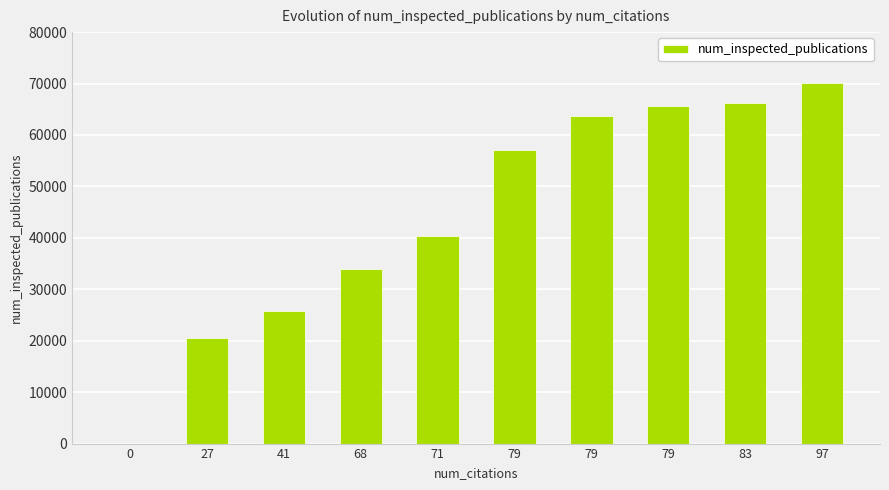

How many categories are shown in the chart?

10